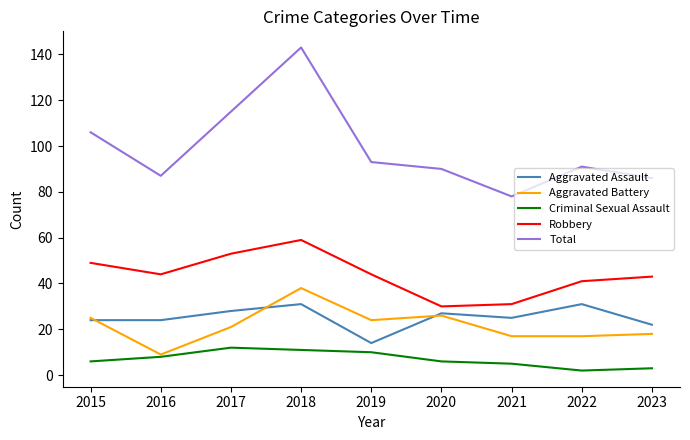

What is the difference between the maximum and minimum values in the Aggravated Assault series?

17